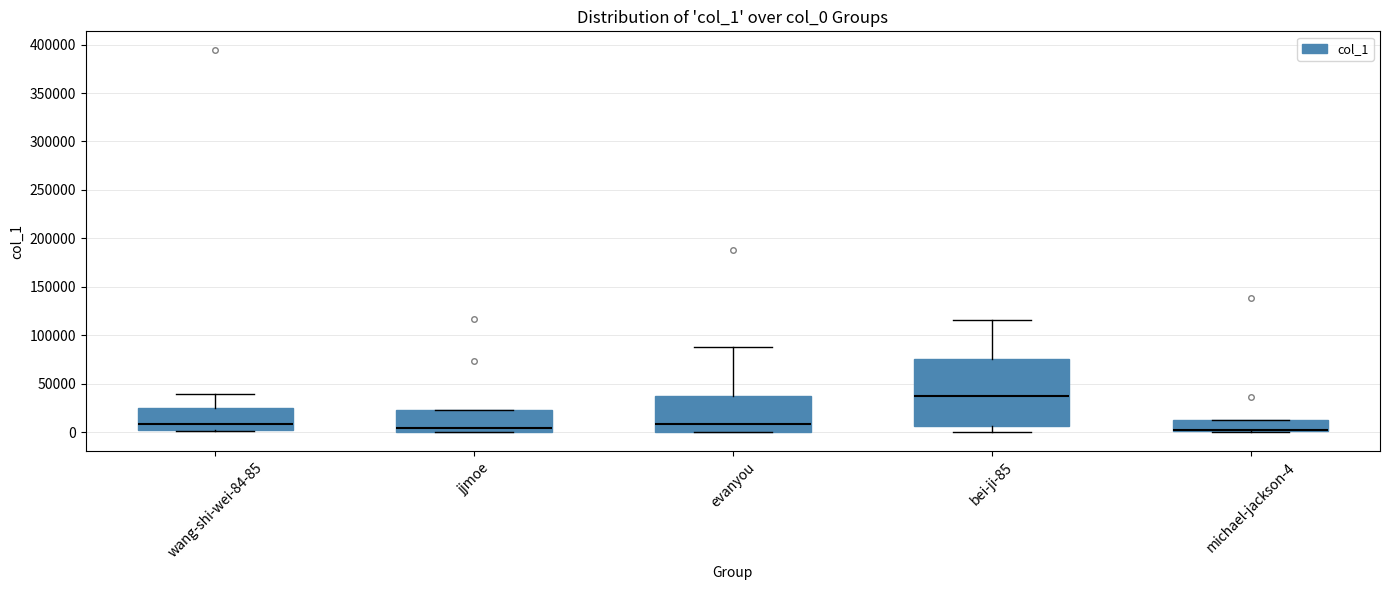

Reading left to right, read every box against the y-axis: the position of its median line, the range the box covers, and the ends of its whiskers. The values are not printed on the chart, so give them approximately, as read against the axis.

wang-shi-wei-84-85: median 10000, box 5000 to 25000, whiskers 0 to 40000
jjmoe: median 5000, box 0 to 25000, whiskers 0 to 25000
evanyou: median 10000, box 0 to 35000, whiskers 0 to 90000
bei-ji-85: median 35000, box 5000 to 75000, whiskers 0 to 115000
michael-jackson-4: median 5000 (drawn on the box's lower edge), box 0 to 15000, whiskers 0 (just below the box's lower edge) to 15000